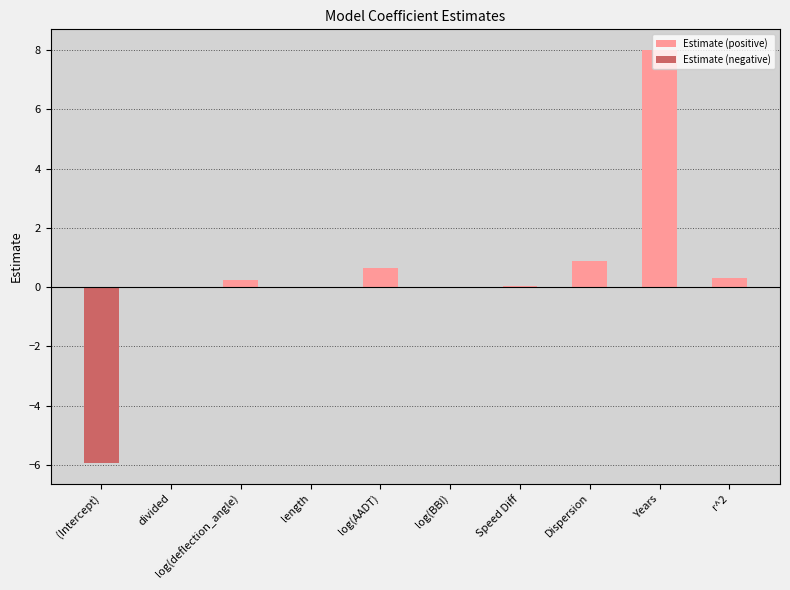

At which category is the sum across all series the highest?

Years